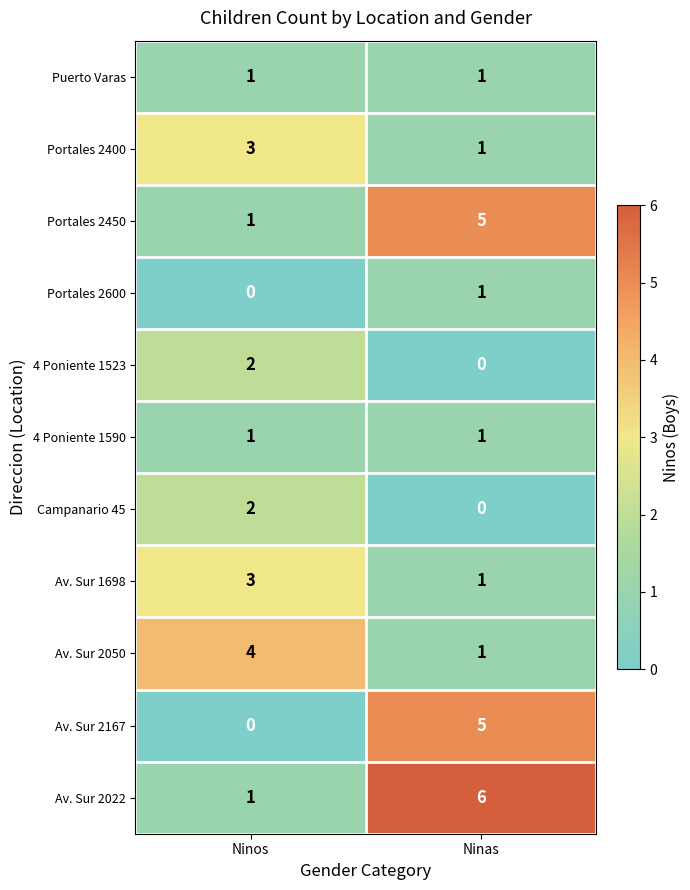

Which category has the highest value in the Portales 2450 series?

Ninas